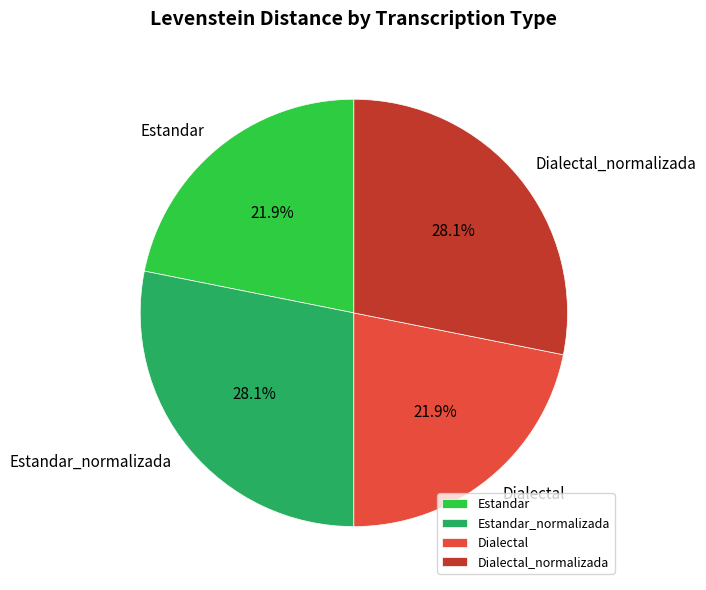

Count the number of slices in the pie.

4